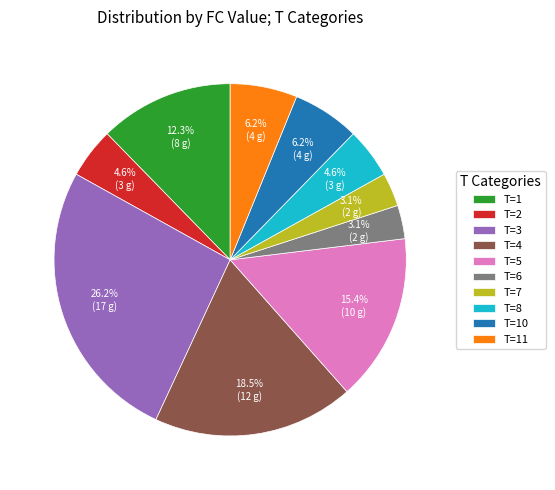

How many slices are in this pie chart?

10